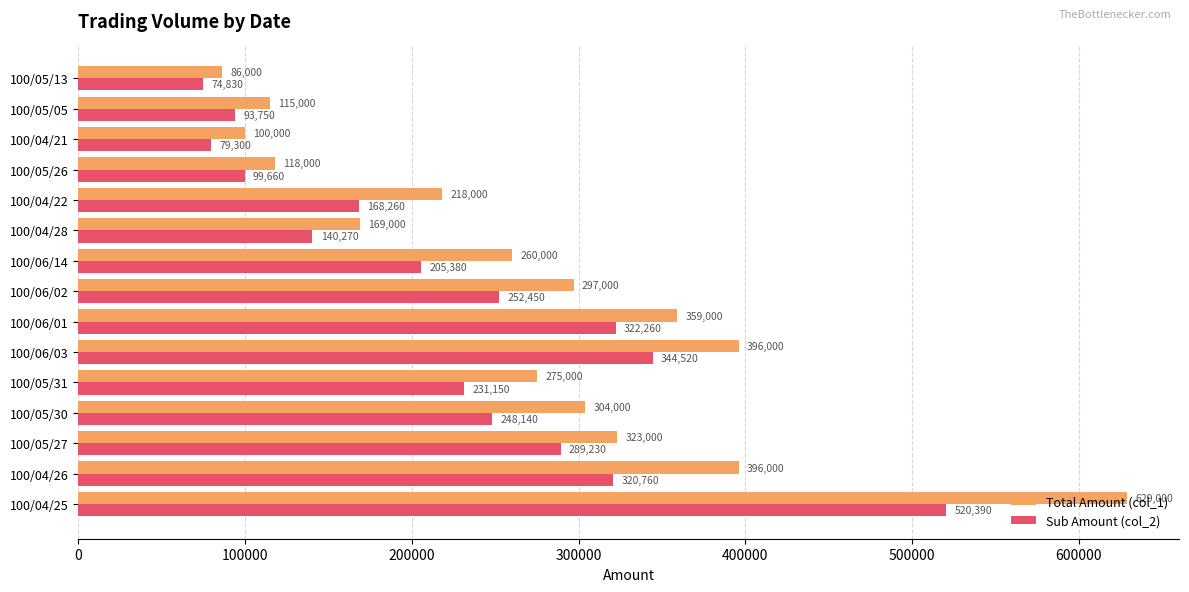

What is the difference between the second highest and minimum values in the Sub Amount (col_2) series?

269690